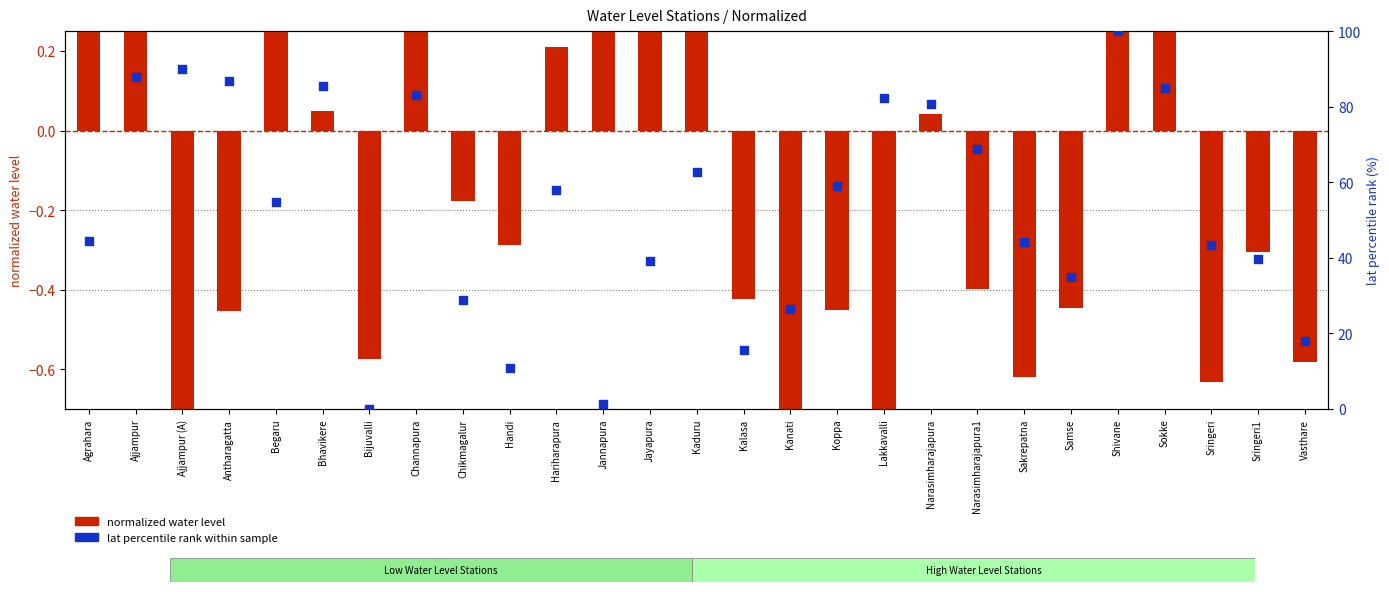

Which series has the widest spread of Y values?

lat percentile rank